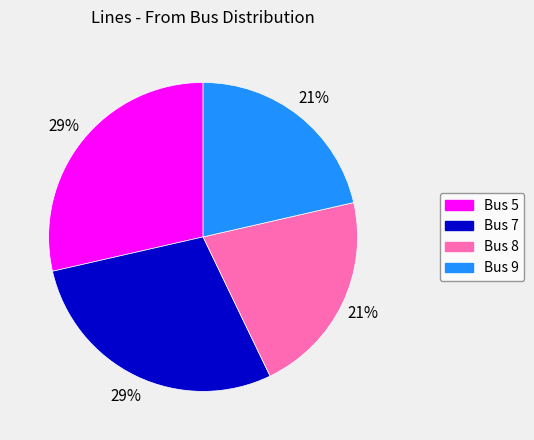

Is Bus 8 the majority of the pie?

No